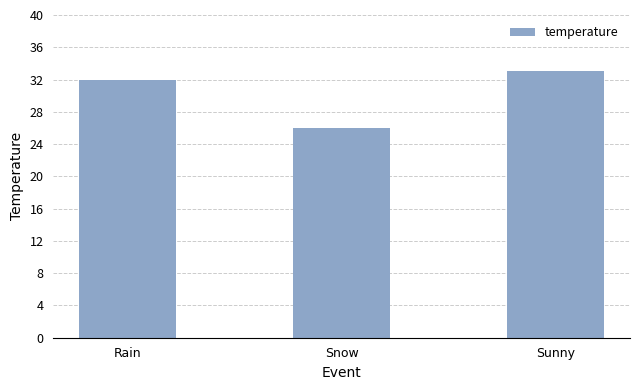

Read the value at Rain.

32